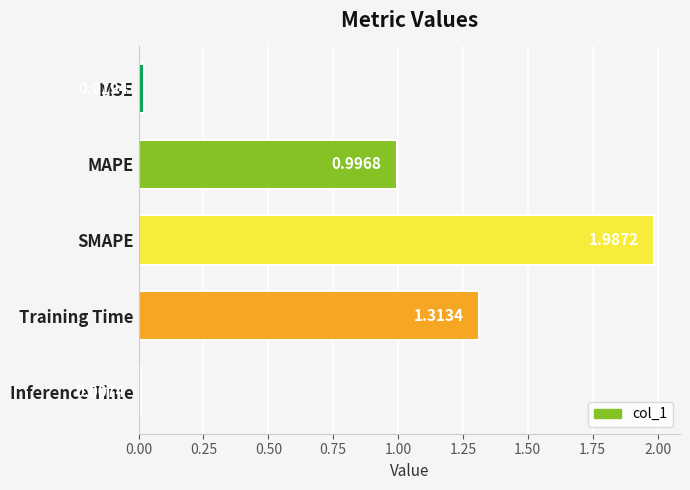

List the labels in order of value, smallest first.

Inference Time, MSE, MAPE, Training Time, SMAPE